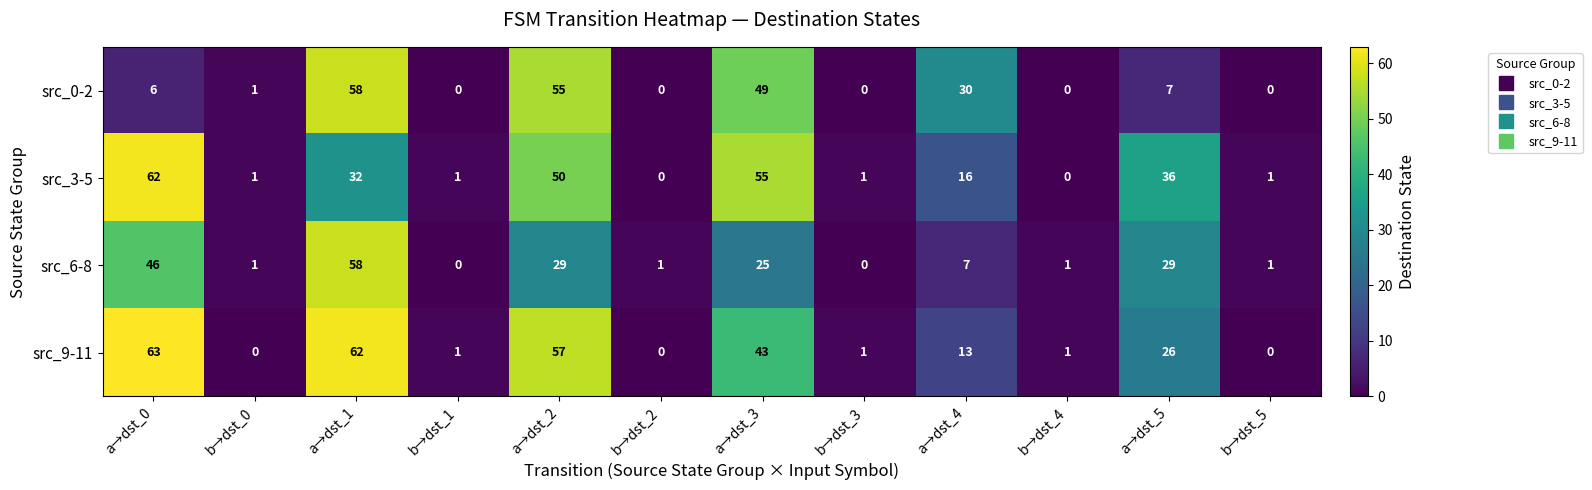

The value of src_3-5 at b→dst_3 is 1. True or false?

True